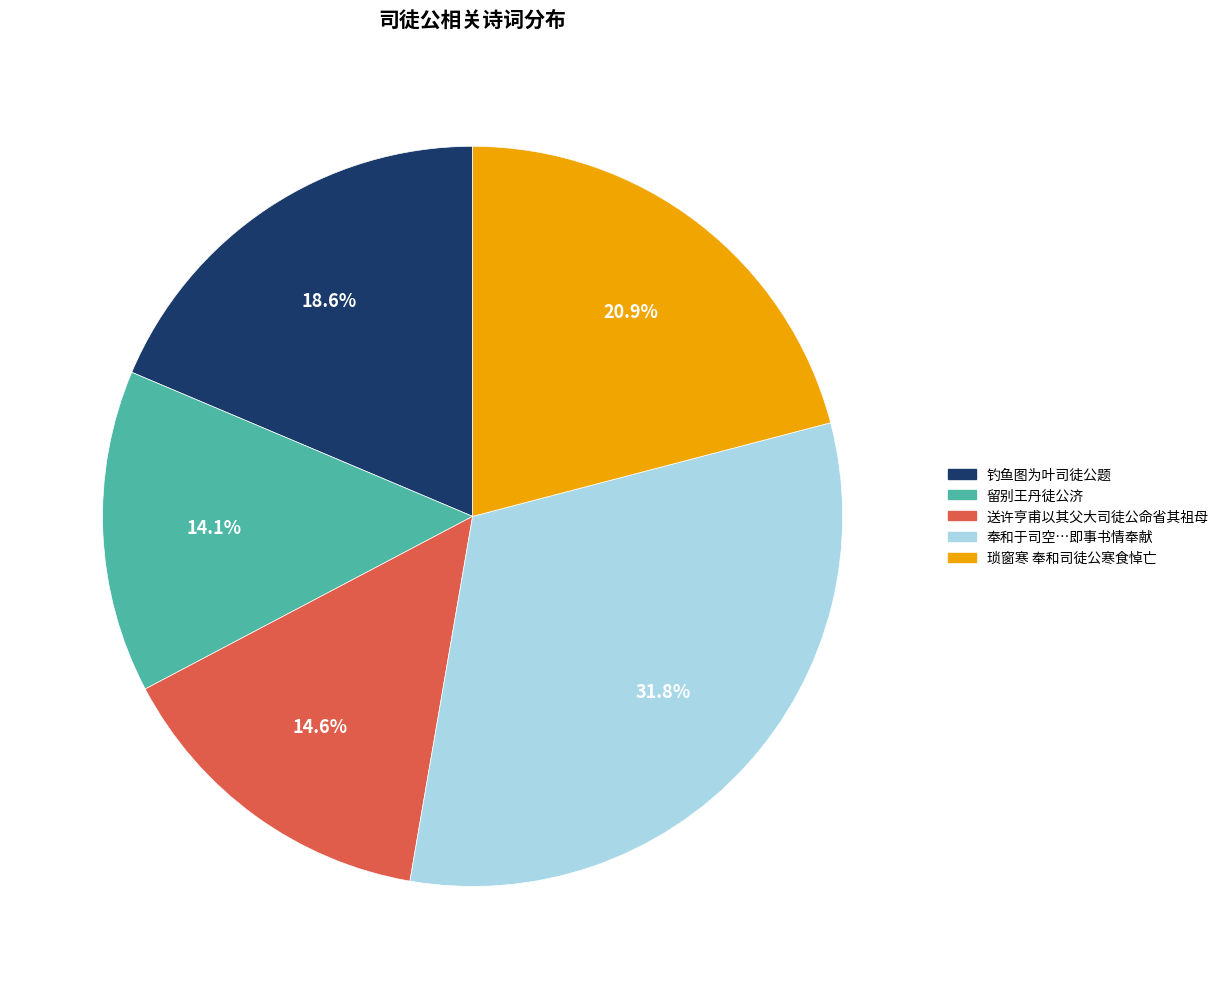

Does any single category account for the majority?

No